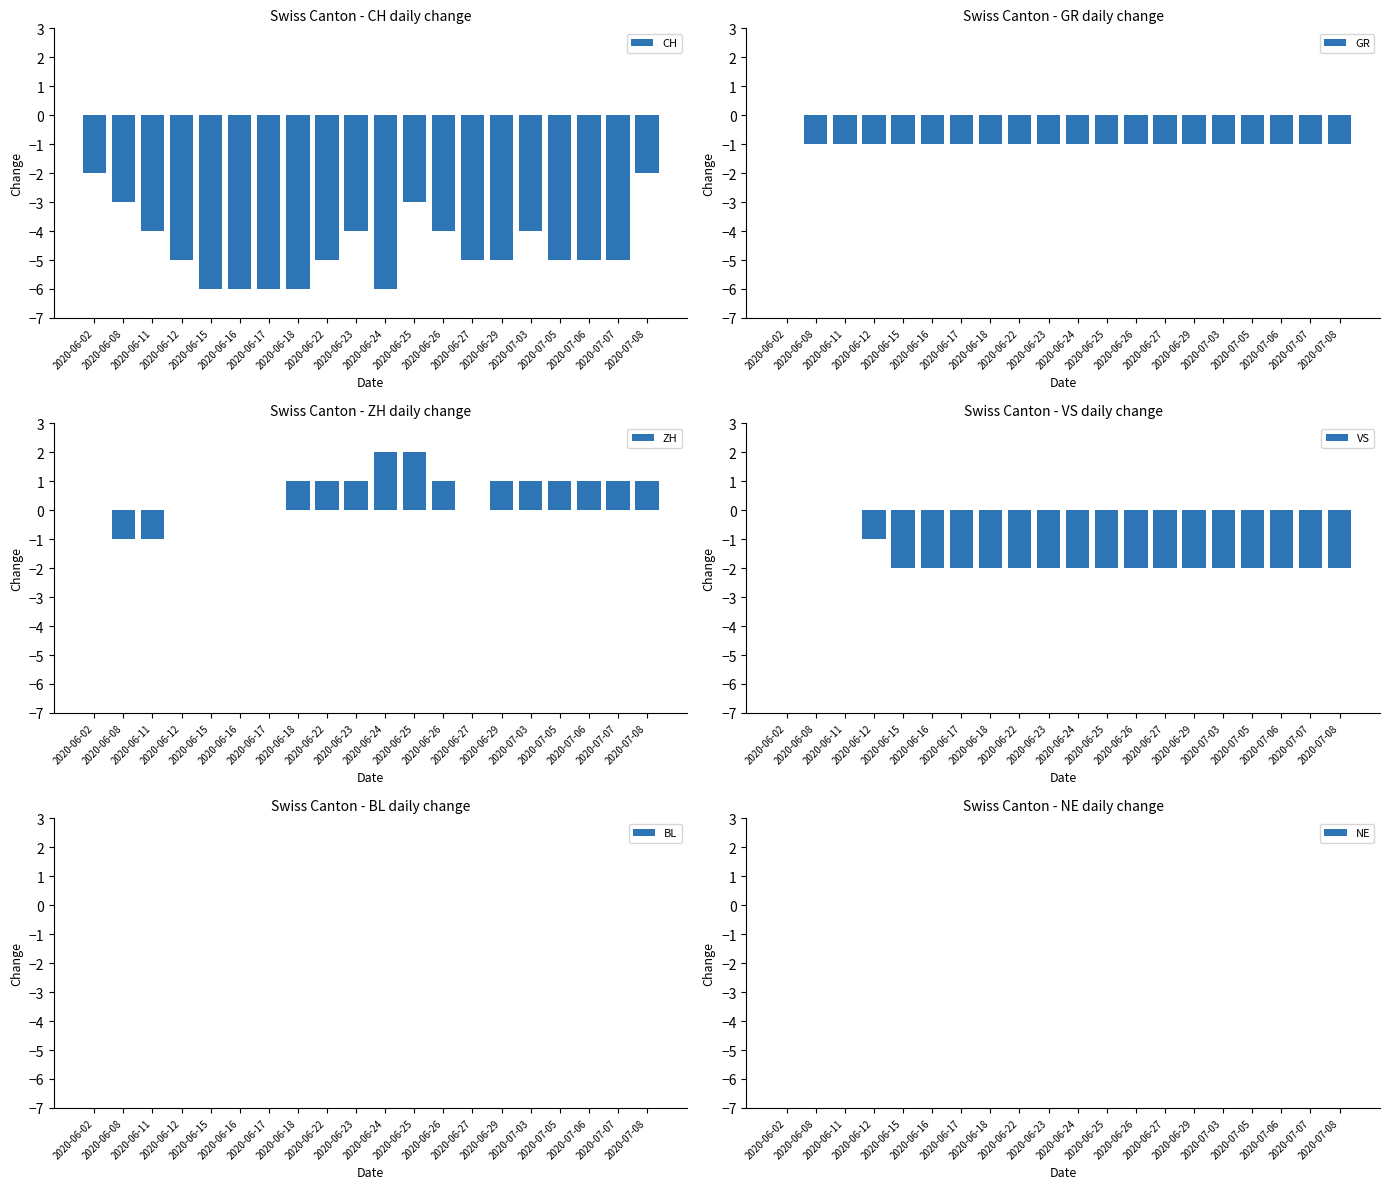

At which label is BL closest to 0?

2020-06-02